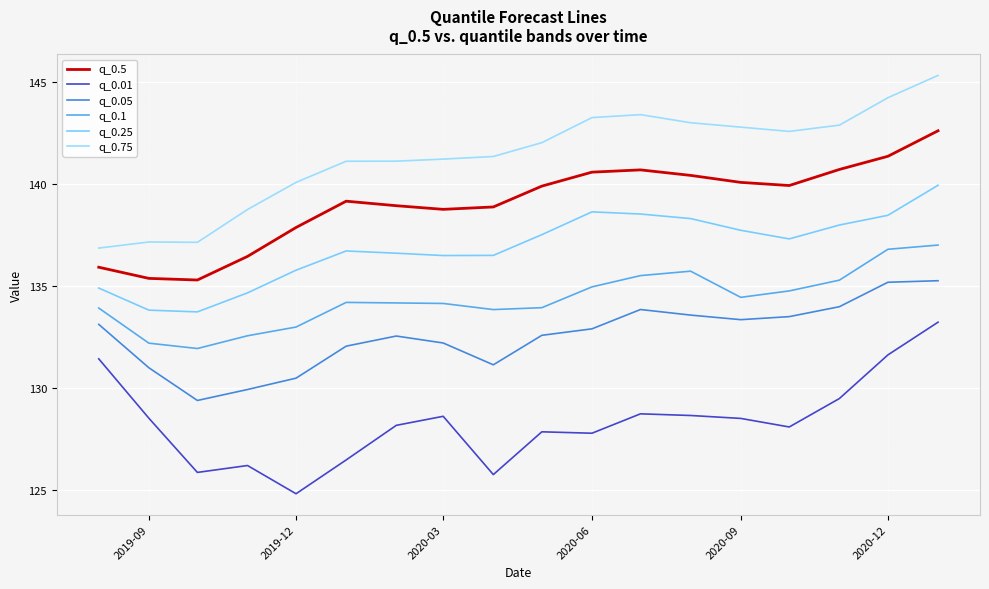

What is the value of the q_0.1 point at the 1st from the left?

133.9